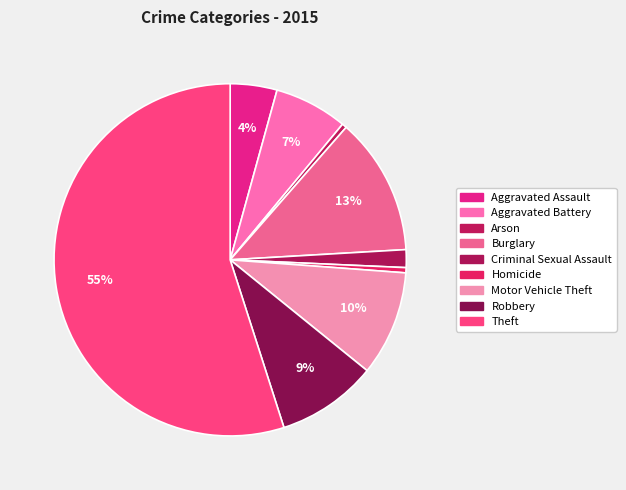

Rank the categories by value from highest to lowest.

Theft, Burglary, Motor Vehicle Theft, Robbery, Aggravated Battery, Aggravated Assault, Criminal Sexual Assault, Homicide, Arson